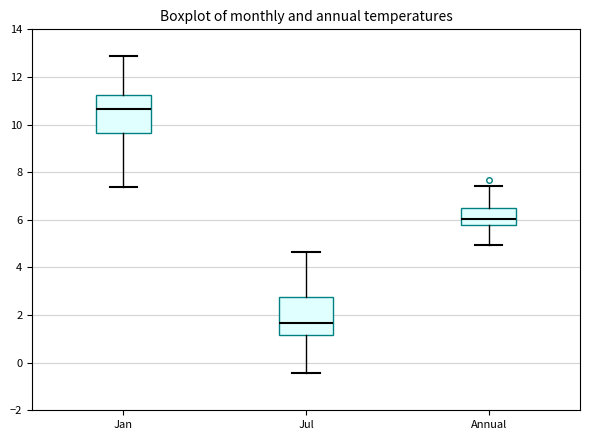

Which box has the lowest median line?

Jul